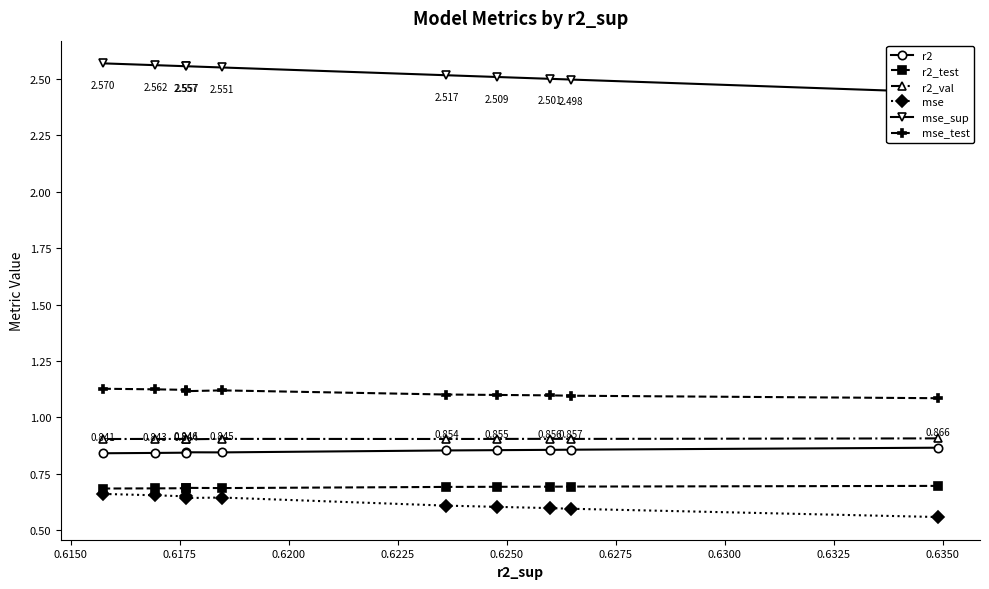

Does the chart have visible grid lines?

No